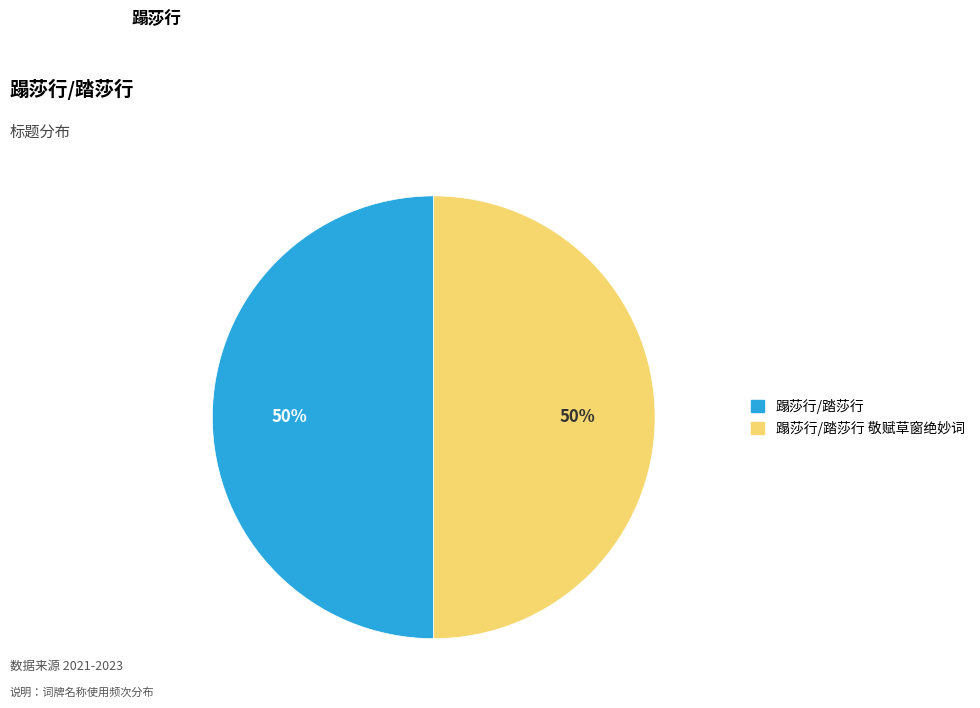

To the nearest percent, what percentage of the pie is 蹋莎行/踏莎行?

50%